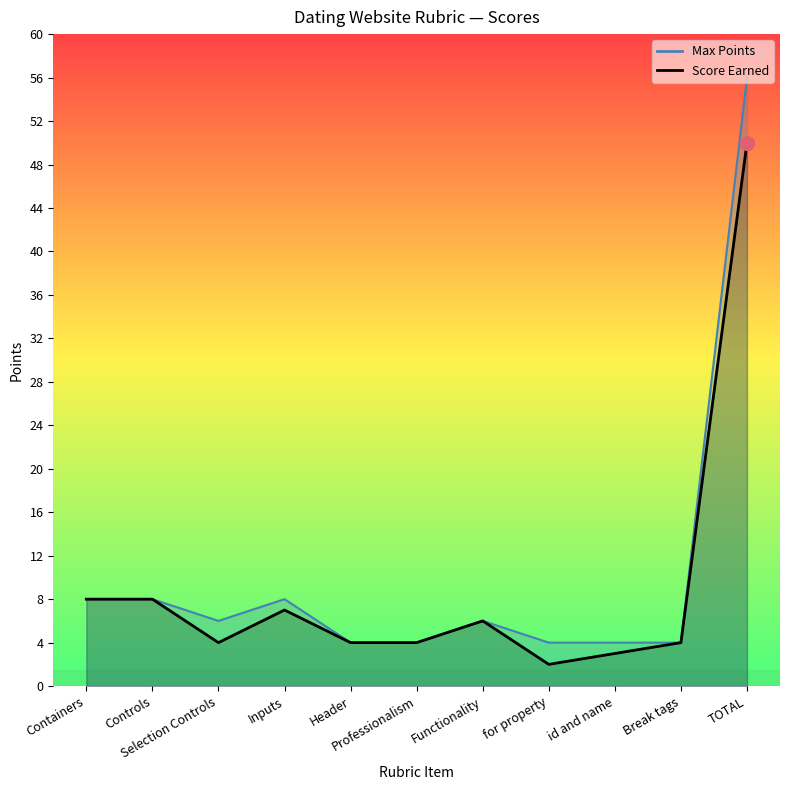

Read the Score Earned value at Selection Controls.

4